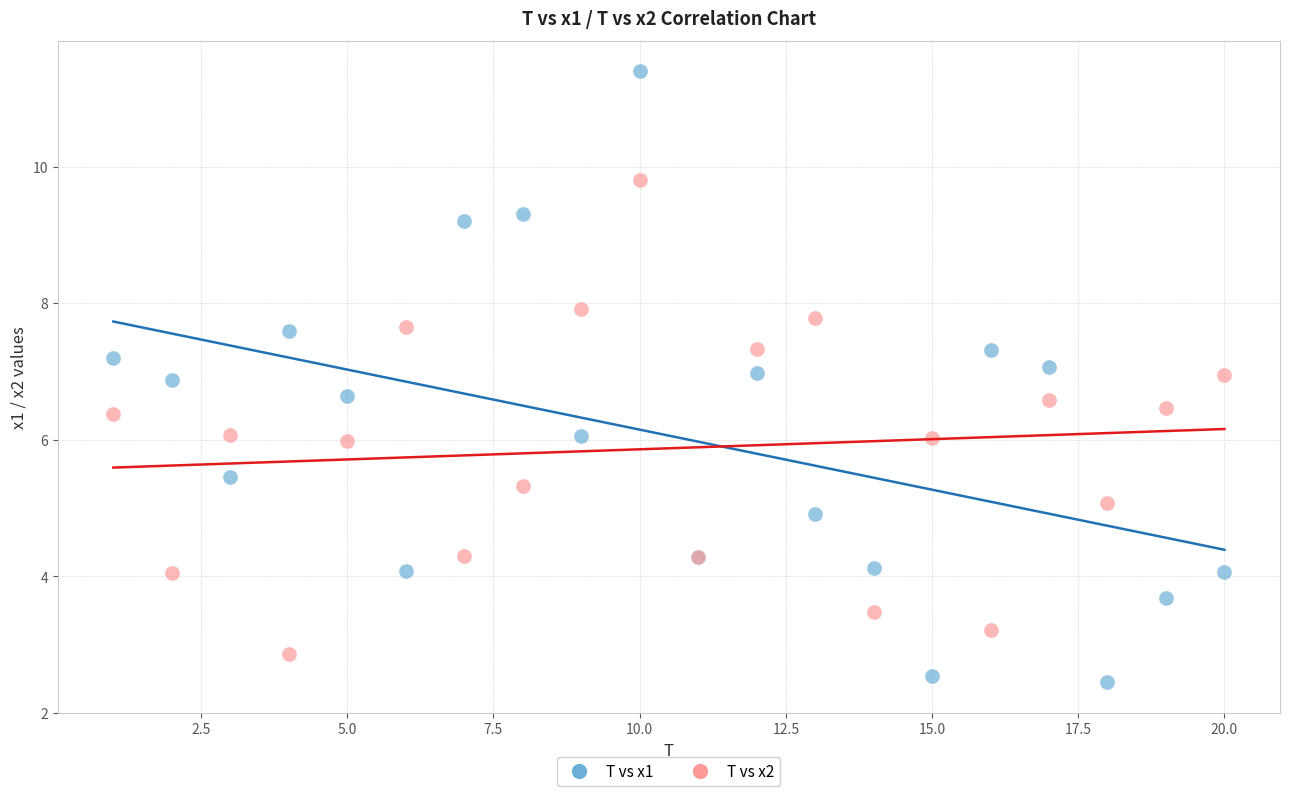

What is the X range (max minus min) for the scatter plot?

19.0